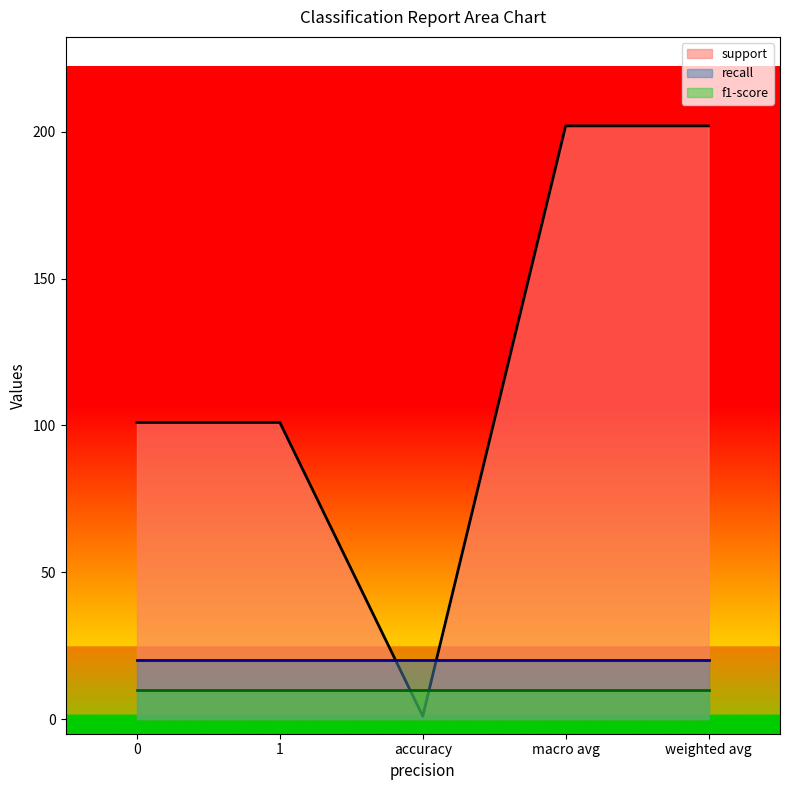

What is the label of the 3rd point from the right?

accuracy